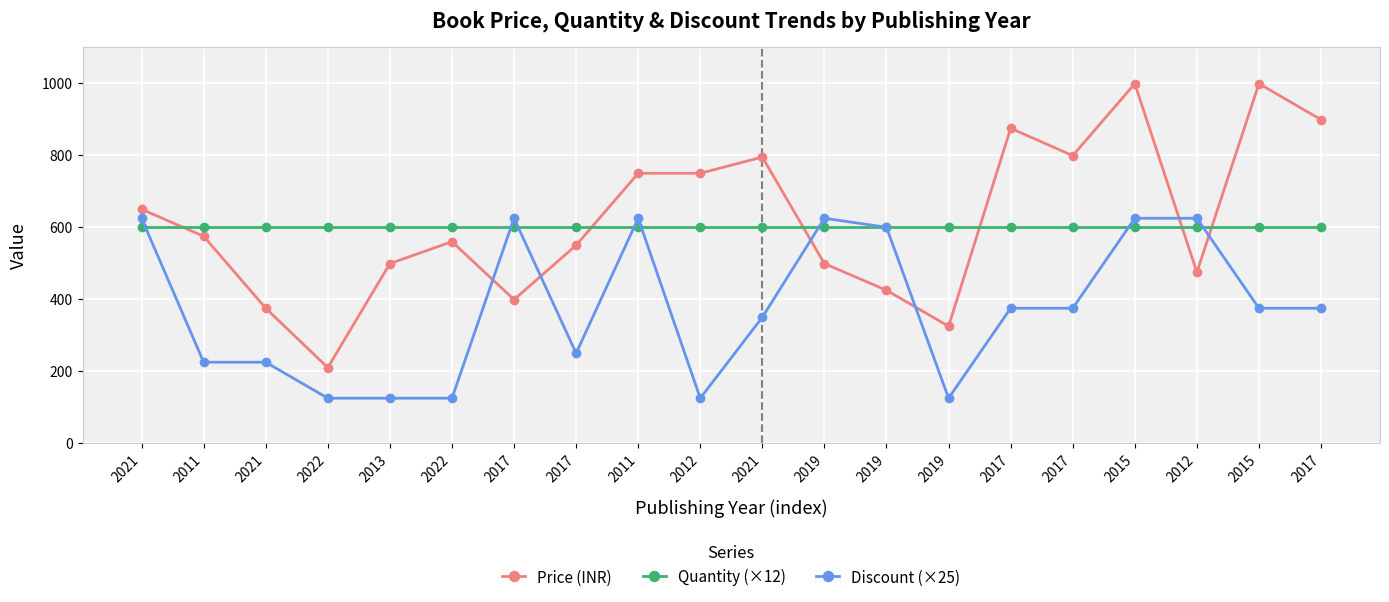

What are all the series names shown in the legend?

Price (INR), Quantity (×12), Discount (×25)